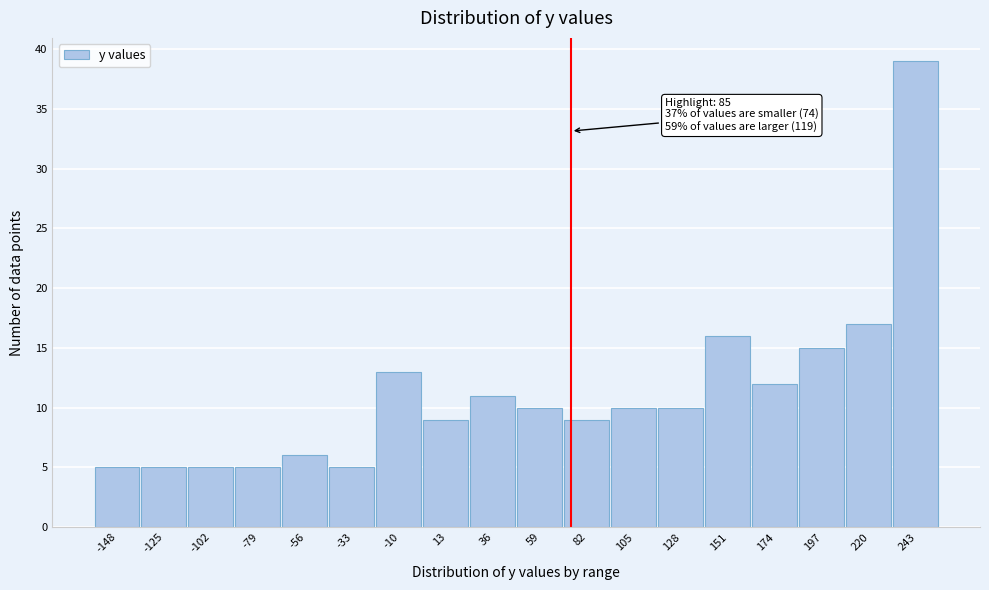

Reading right to left, list all the values displayed in this chart.

39	17	15	12	16	10	10	9	10	11	9	13	5	6	5	5	5	5